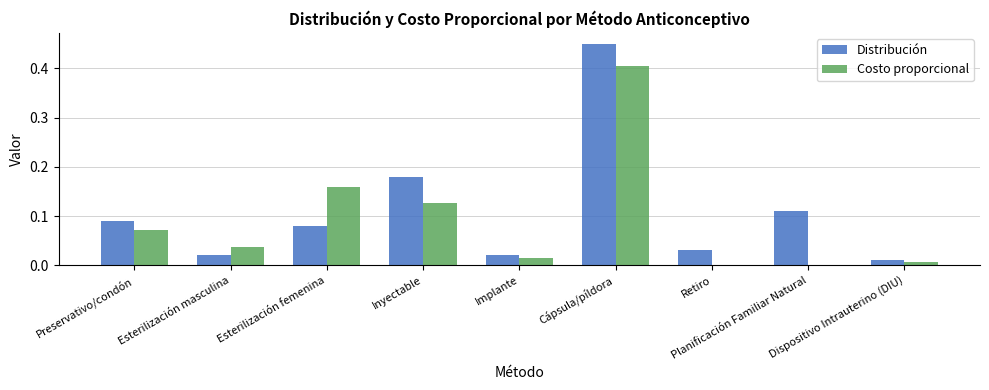

What is the sum of all Distribución values?

1.0